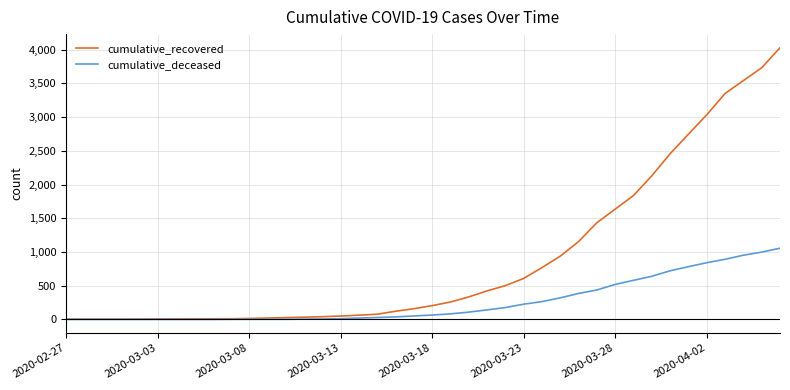

Which series has the largest total across all categories?

cumulative_recovered